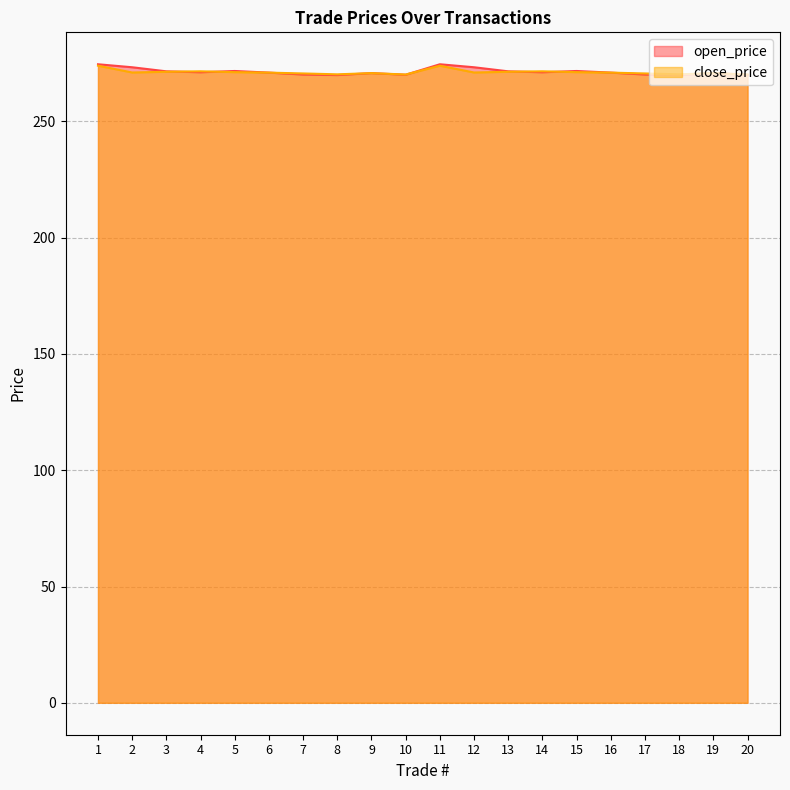

Between 4 and 1, which is larger?

1